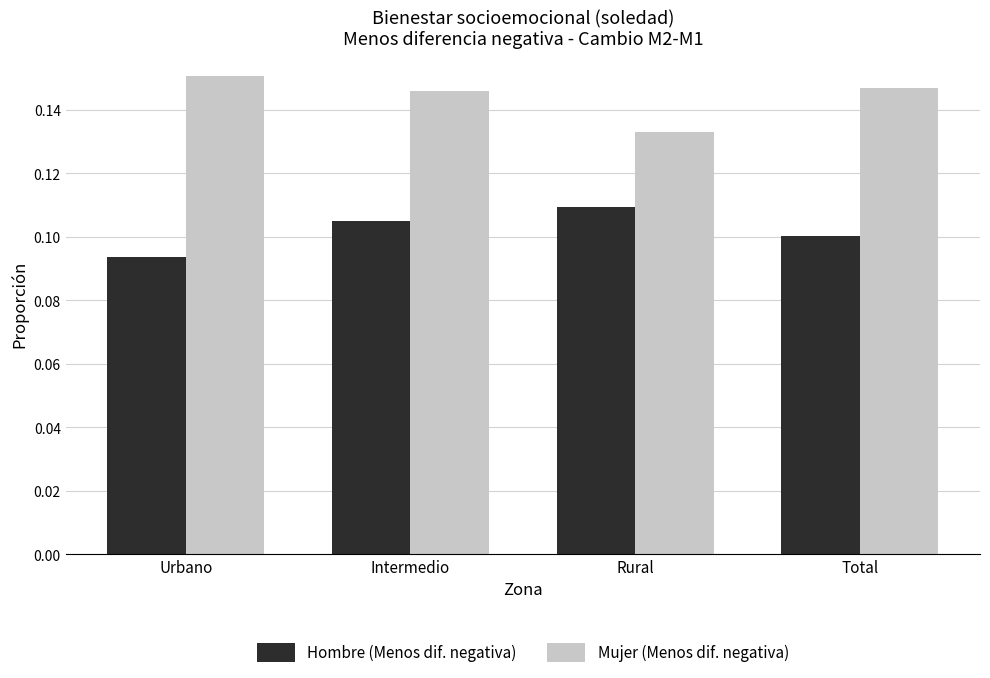

What is the label of the 3rd bar from the right?

Intermedio